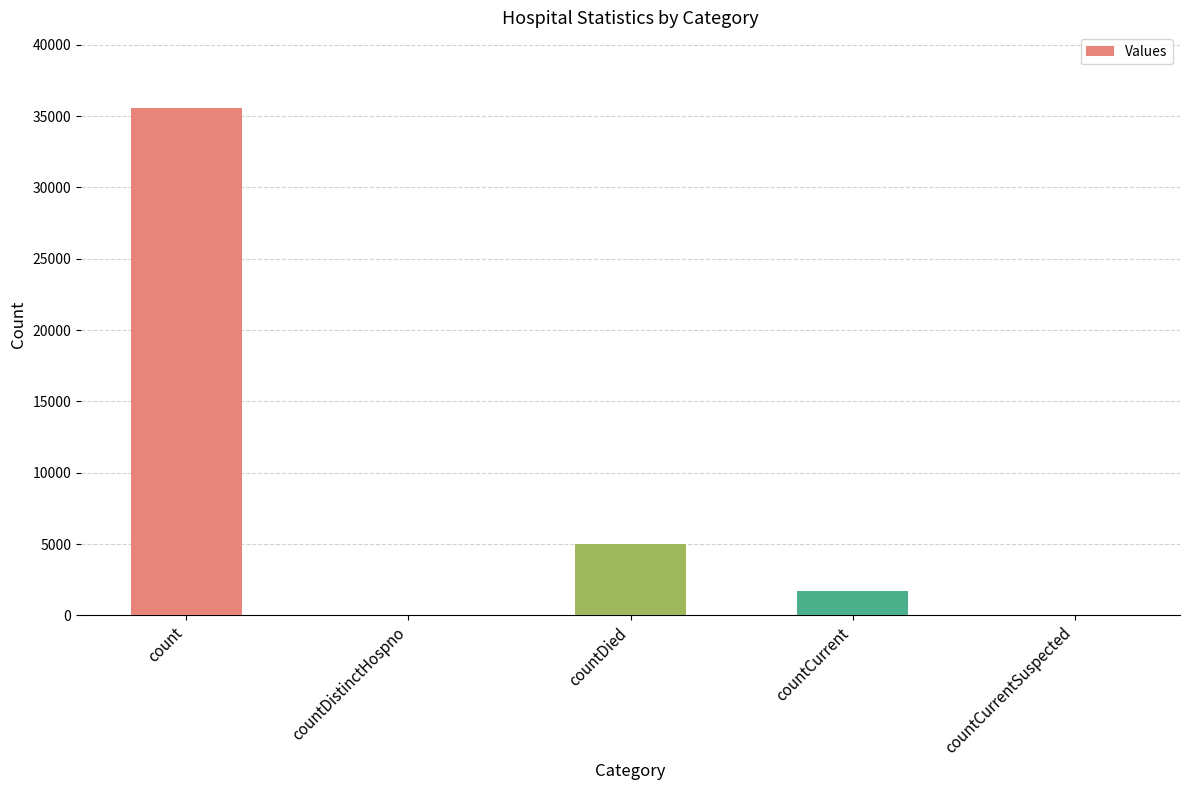

Between countCurrent and countCurrentSuspected, which is larger?

countCurrent